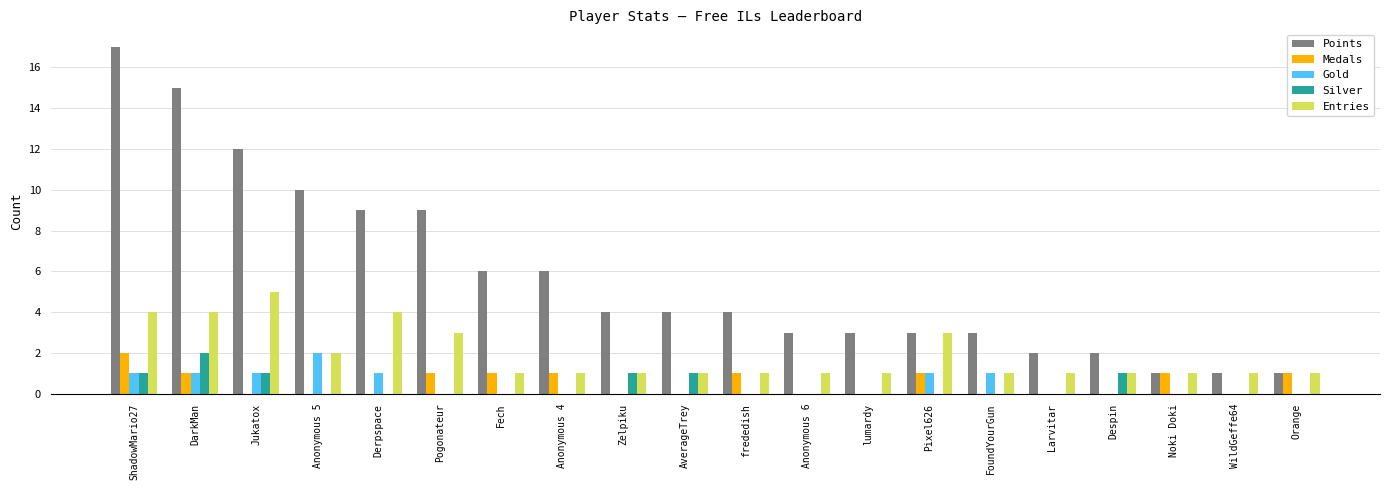

How many groups of bars are there?

20